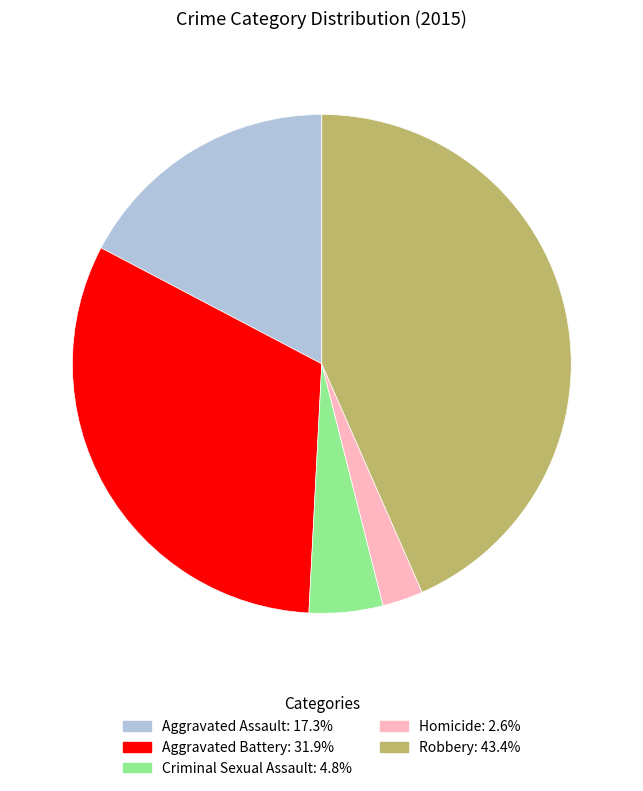

Is the sum of Aggravated Battery and Aggravated Assault greater than half?

No